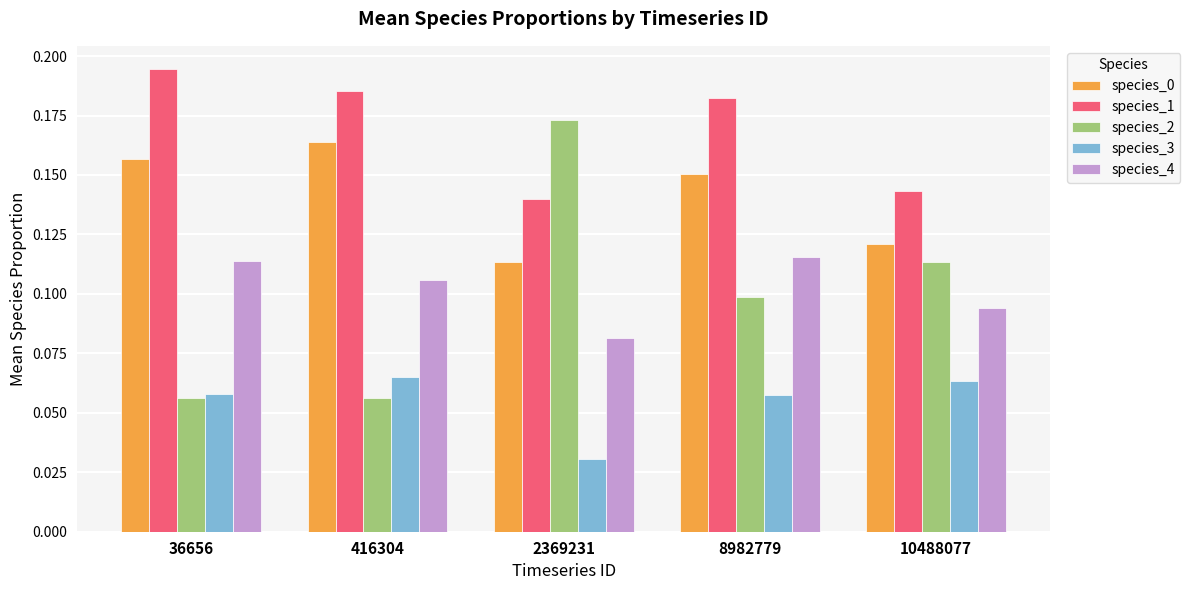

How many data points does each series have?

5